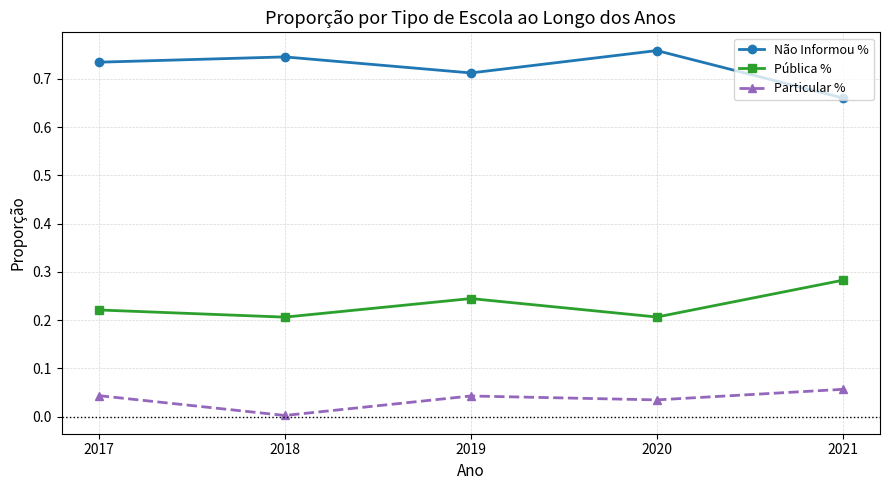

At how many categories does at least one series exceed 0?

5